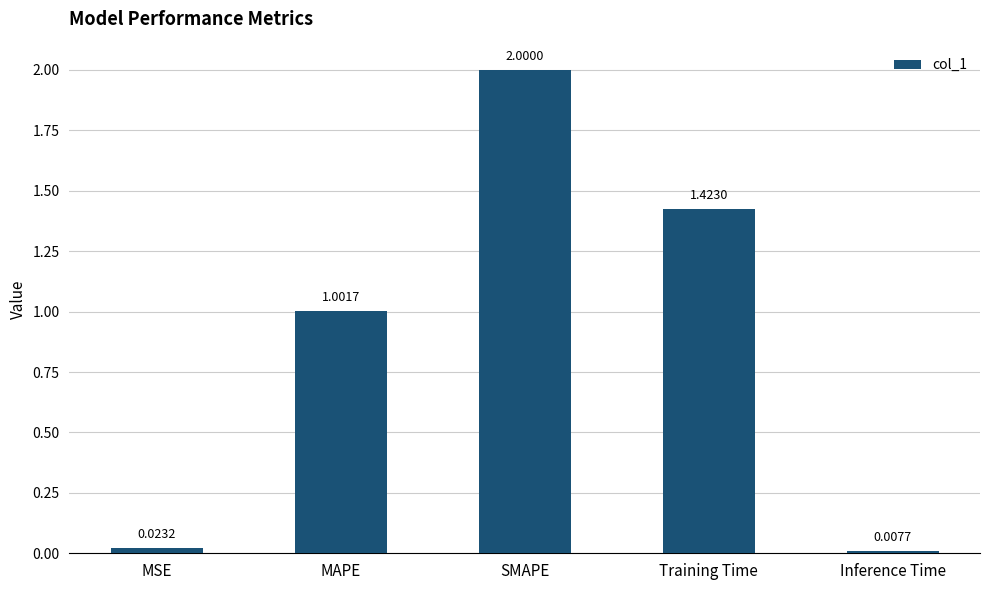

At which label is the value closest to 1?

MAPE